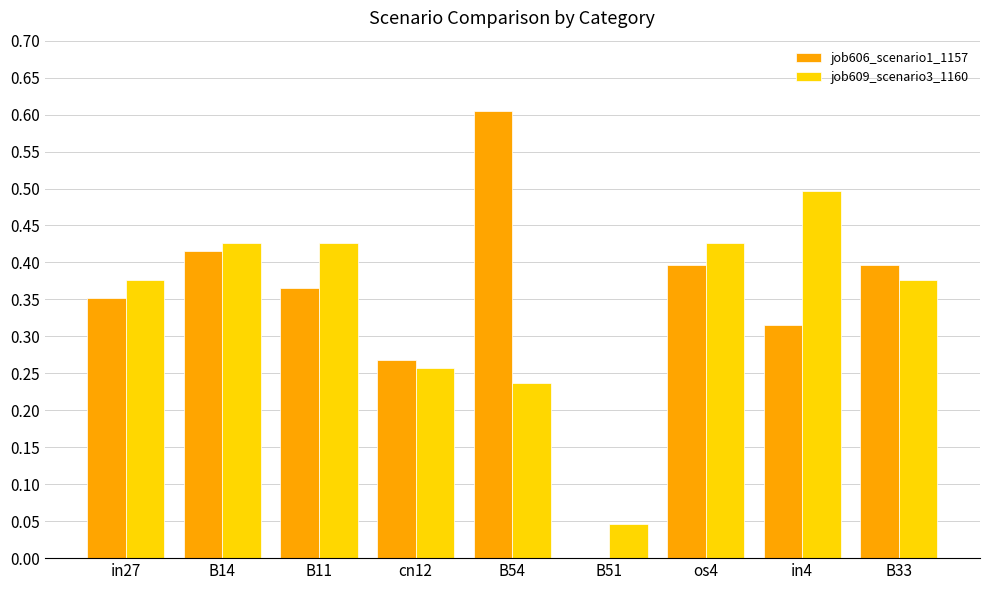

The value of job606_scenario1_1157 at B51 is 0.0. True or false?

True